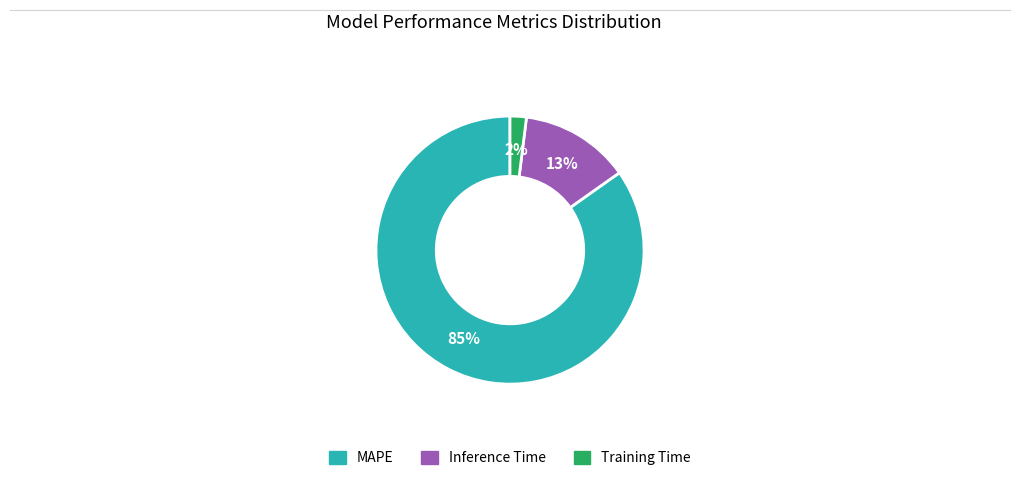

The MAPE slice represents 98% of the pie. True or false?

False